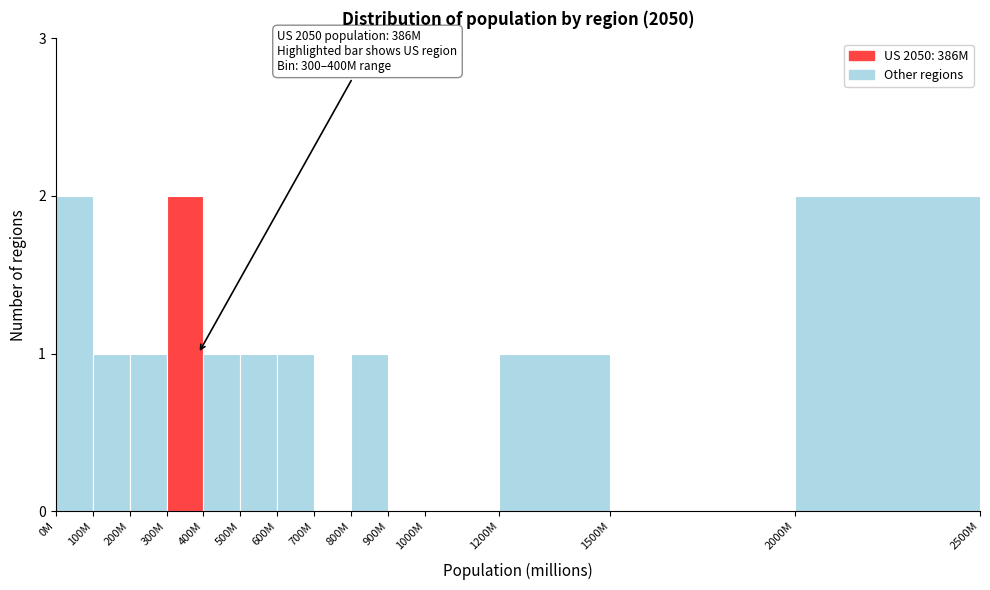

Reading left to right, extract all data points from this chart.

0M=2	100M=1	200M=1	300M=2	400M=1	500M=1	600M=1	700M=0	800M=1	900M=0	1000M=0	1200M=1	1500M=0	2000M=2